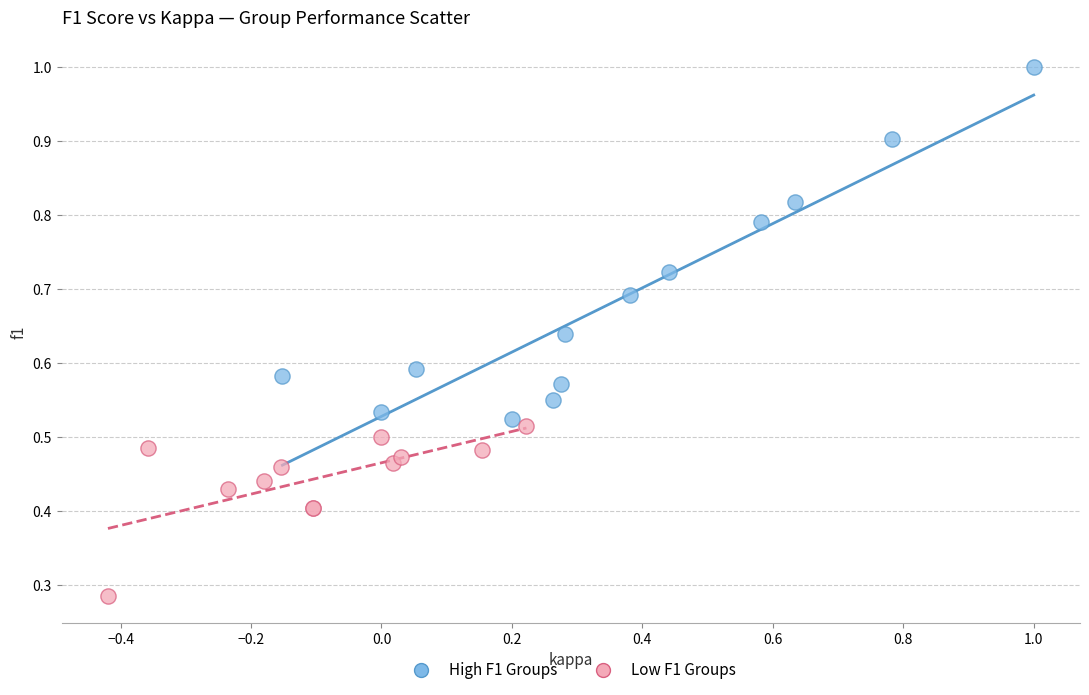

What are all the series names shown in the legend?

High F1 Groups, Low F1 Groups